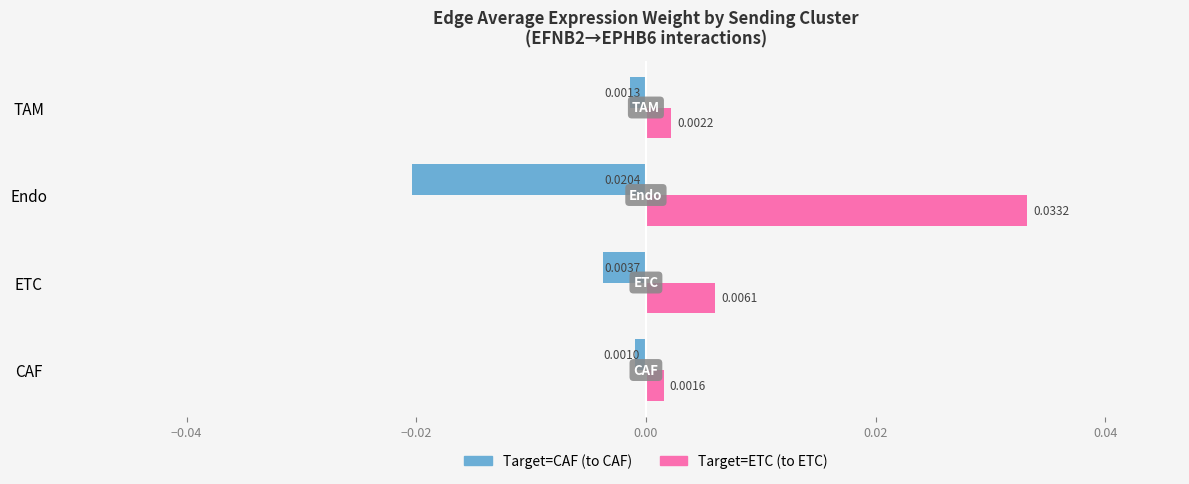

At which category is the sum across all series the highest?

Endo